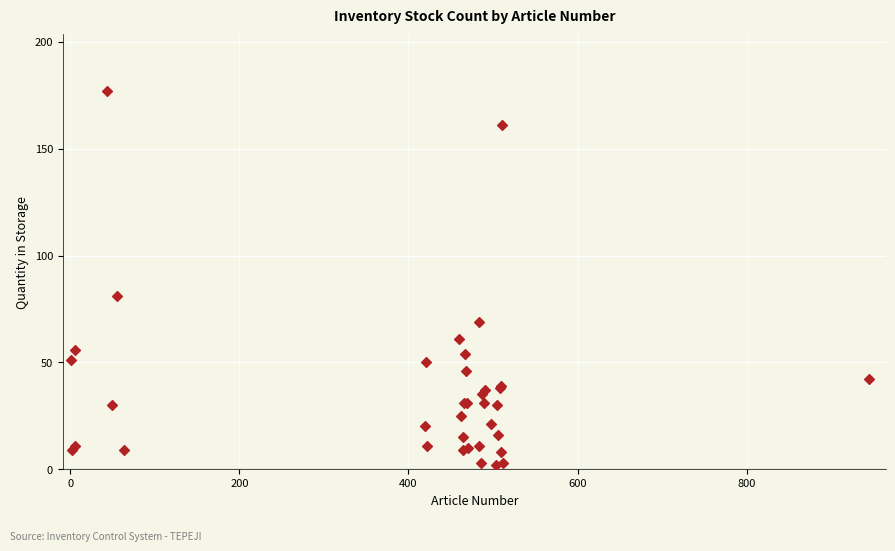

What Y value in the scatter plot is closest to 89?

81